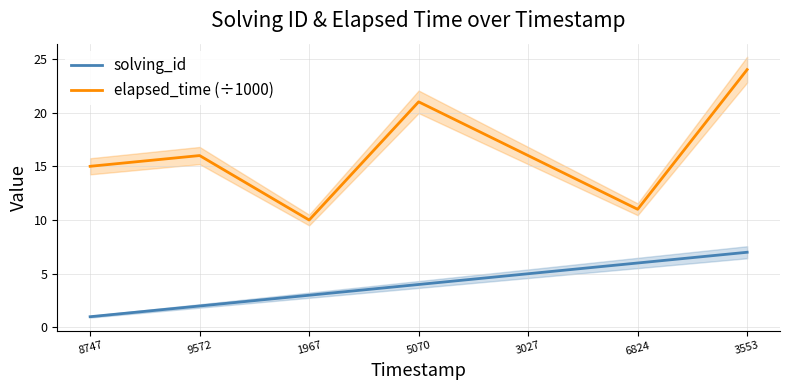

Rank the series by their average value, from highest to lowest.

elapsed_time (÷1000), solving_id